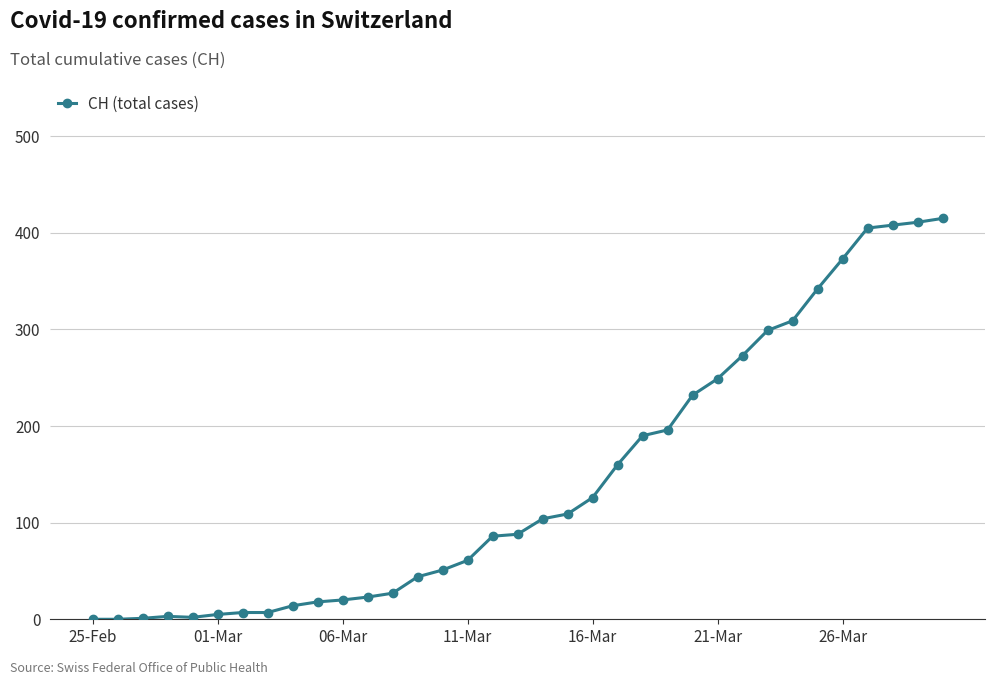

How many categories are shown in the chart?

35